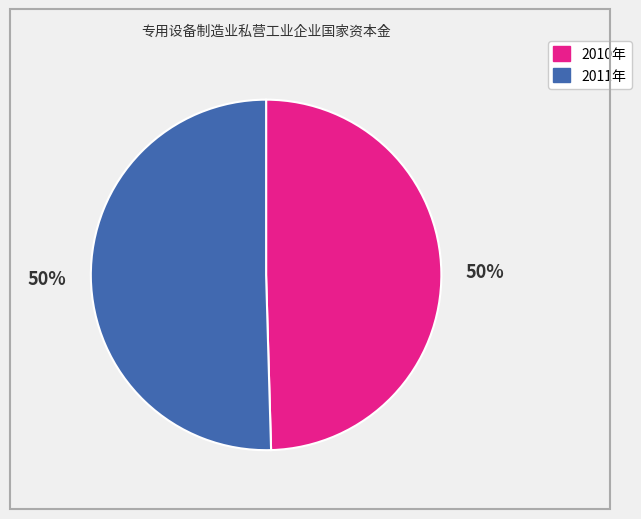

To the nearest percent, what percentage of the pie is 2011年?

50%